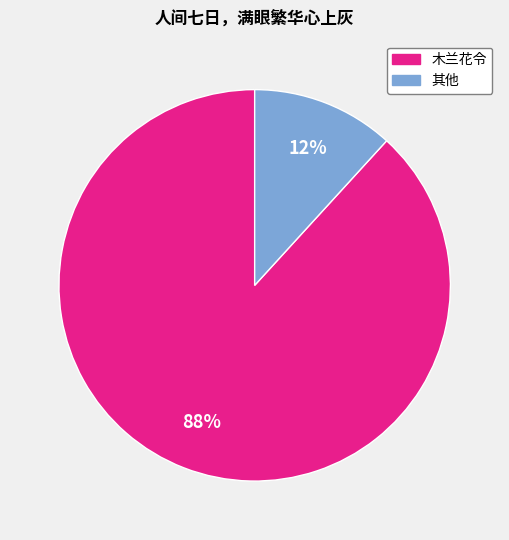

Is there a majority slice in this chart?

Yes